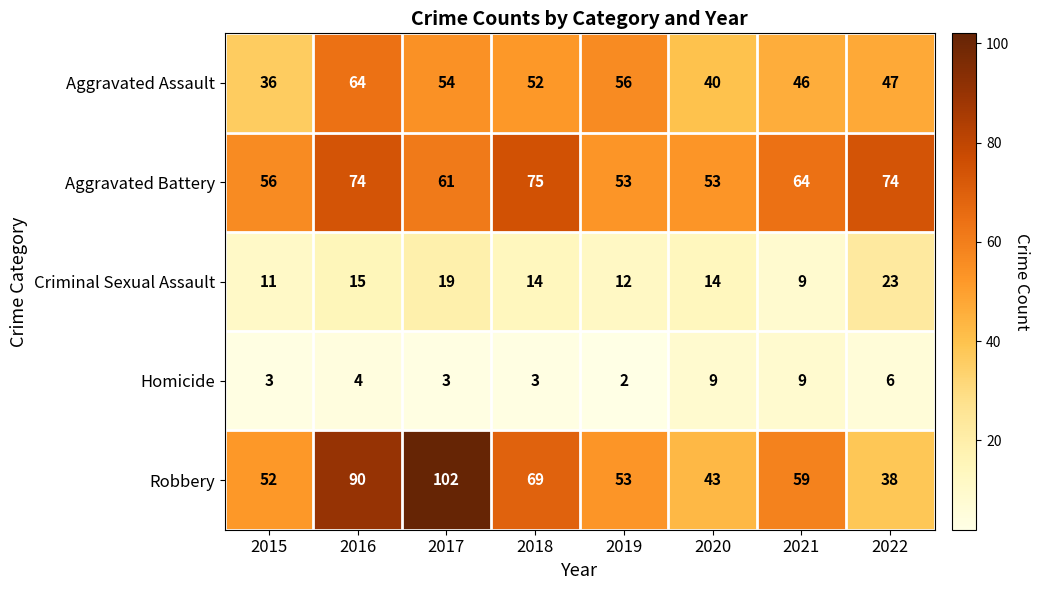

Is it true that Aggravated Battery equals 74 at 2022?

True